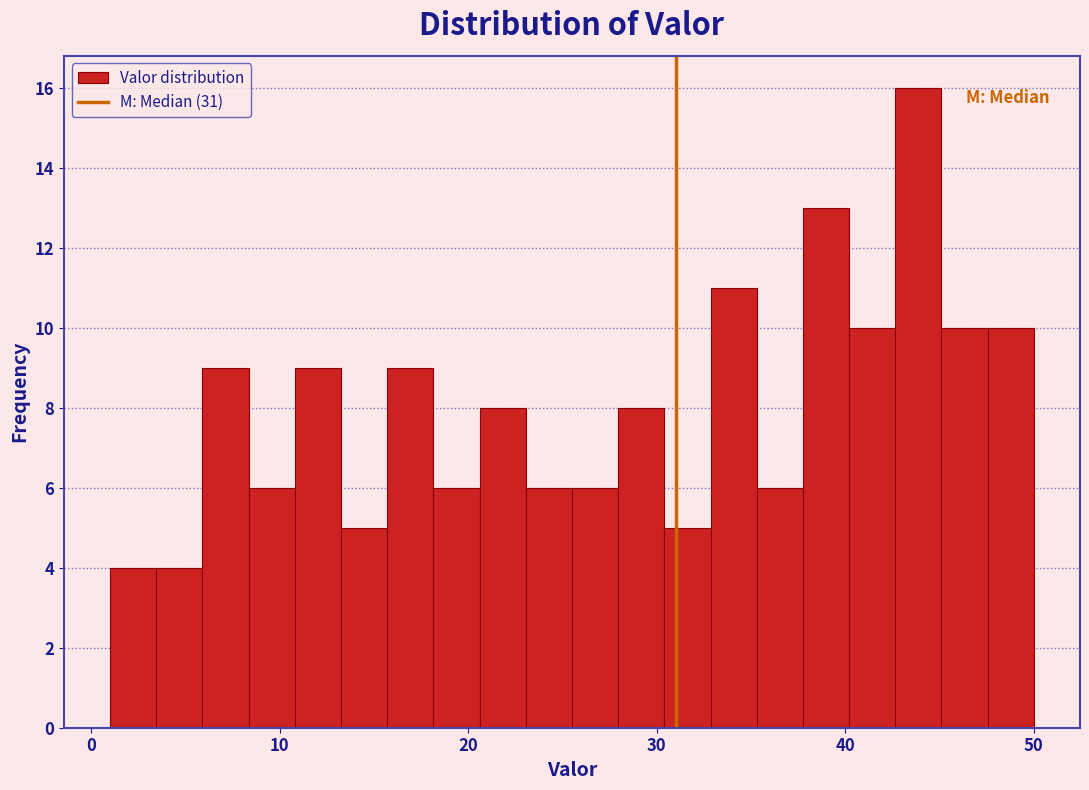

Around what value on the x-axis is the tallest bar? Give the approximate position of its centre, as read against the axis.

44